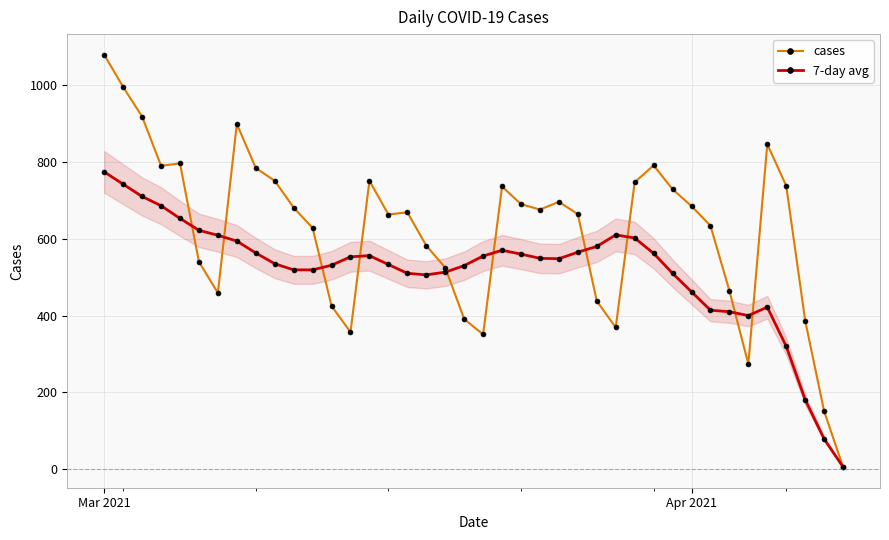

The value of cases at Apr 2021 is 1024. True or false?

False